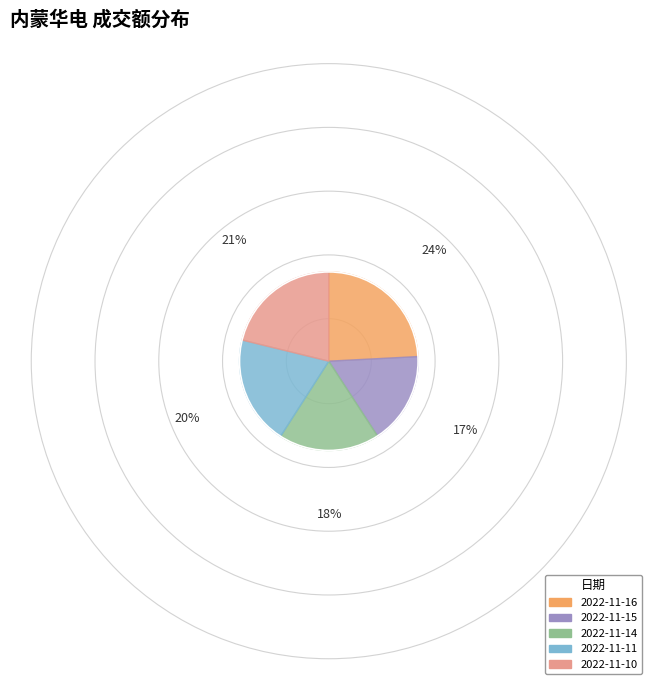

How many segments does this pie chart have?

5